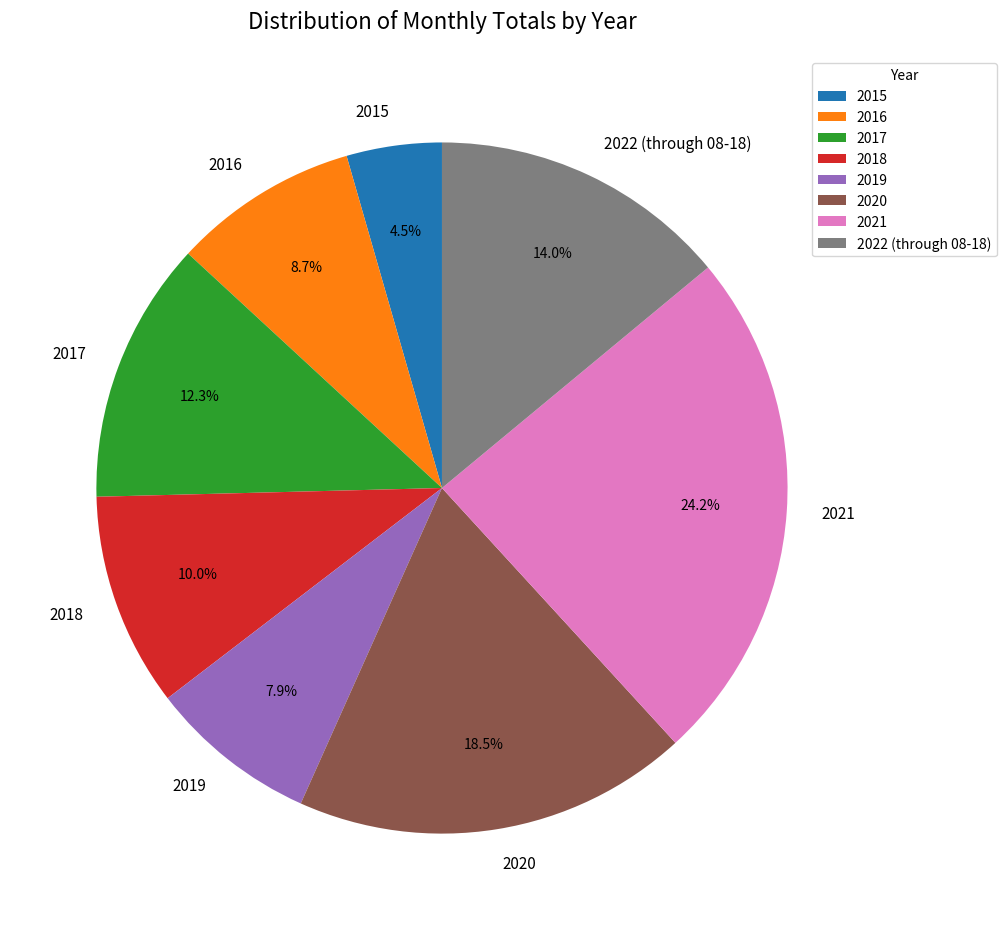

To the nearest percent, what is the combined percentage of 2020 and 2021?

43%